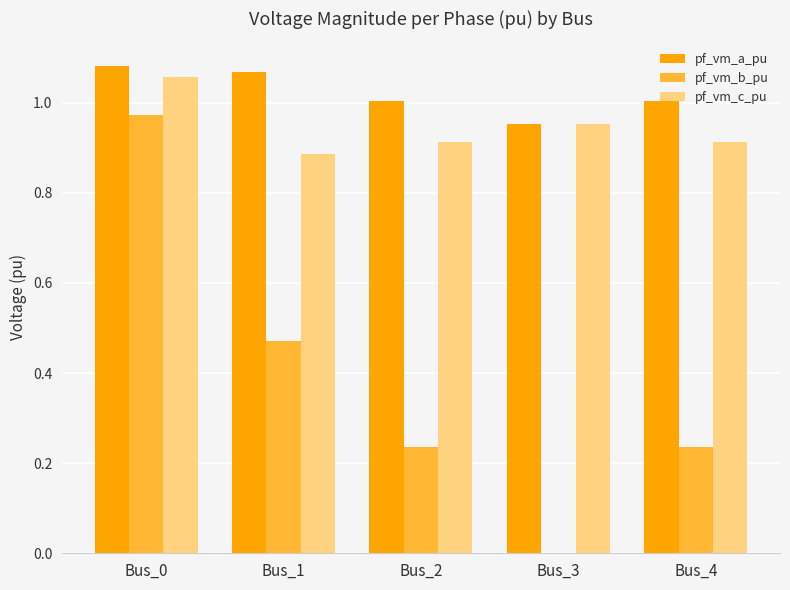

Which series changed the most between Bus_0 and Bus_3?

pf_vm_b_pu